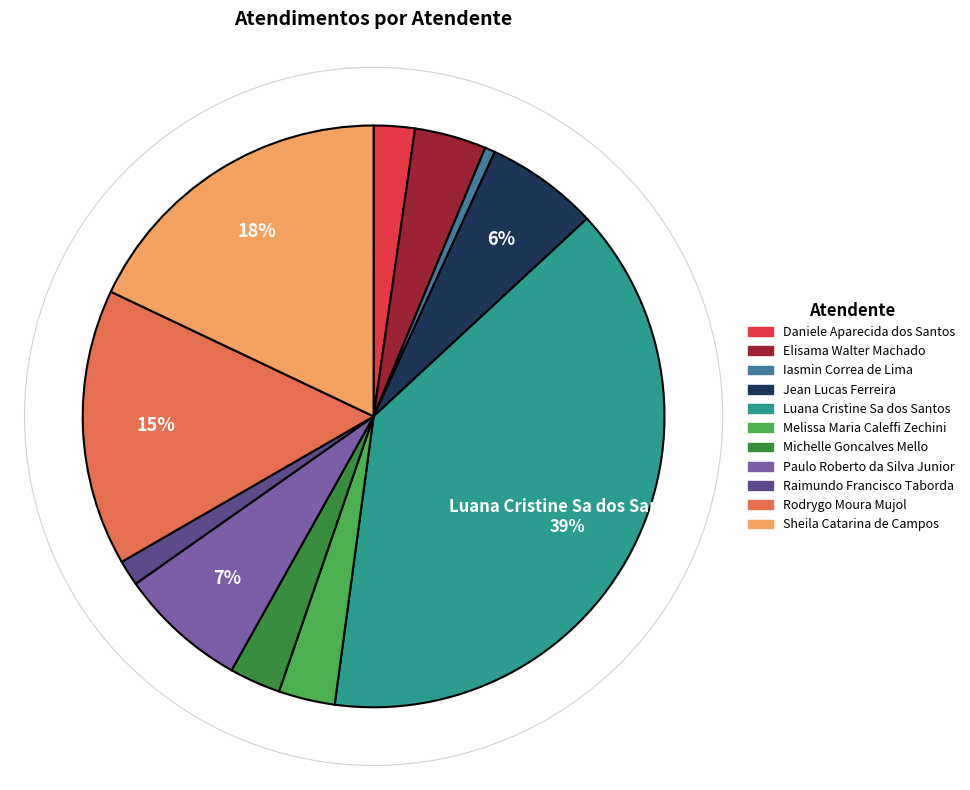

What is the largest slice in the pie chart?

Luana Cristine Sa dos Santos